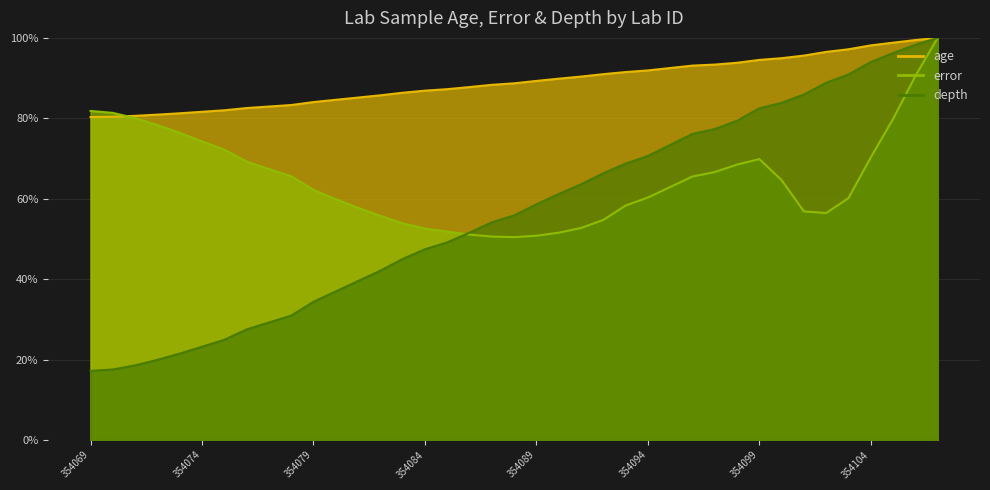

What are all the series names shown in the legend?

age, error, depth